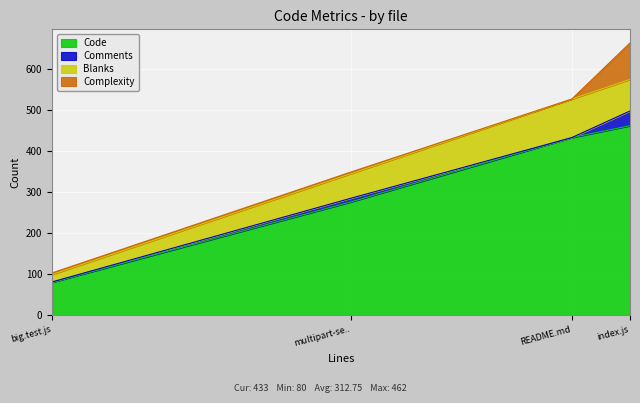

Is it true that Code equals 276 at multipart-se..?

True